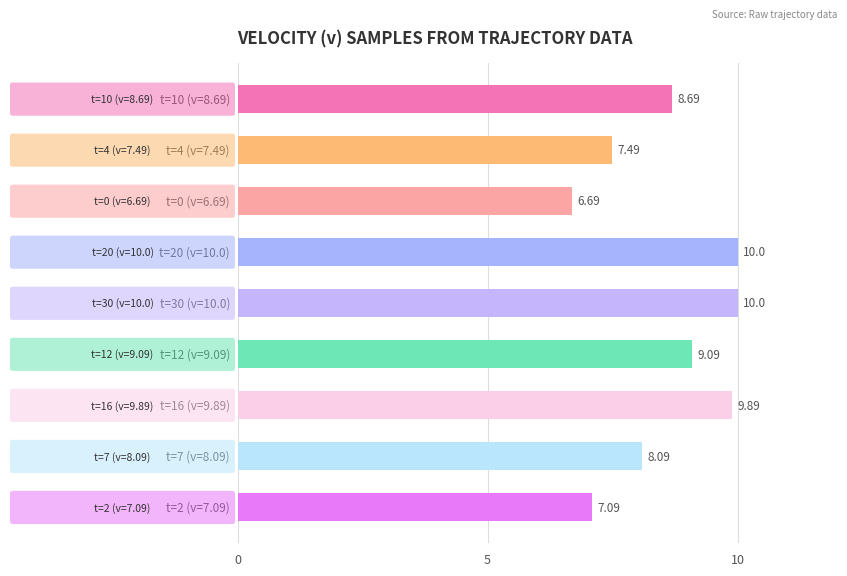

What is the sum of all values?

77.0